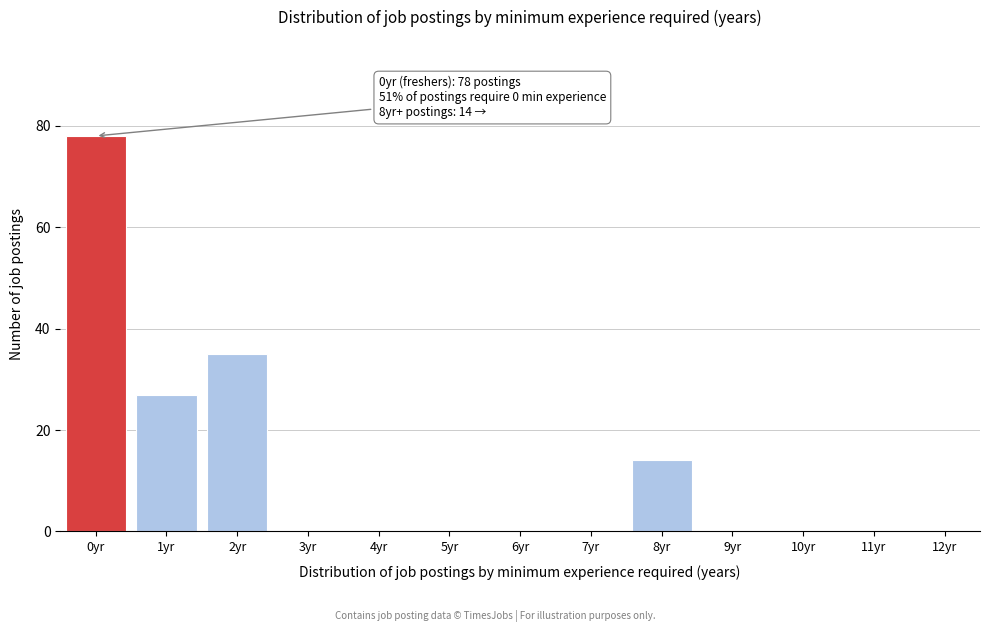

Reading left to right, what are all the values shown in this chart?

0yr=78	1yr=27	2yr=35	3yr=0	4yr=0	5yr=0	6yr=0	7yr=0	8yr=14	9yr=0	10yr=0	11yr=0	12yr=0